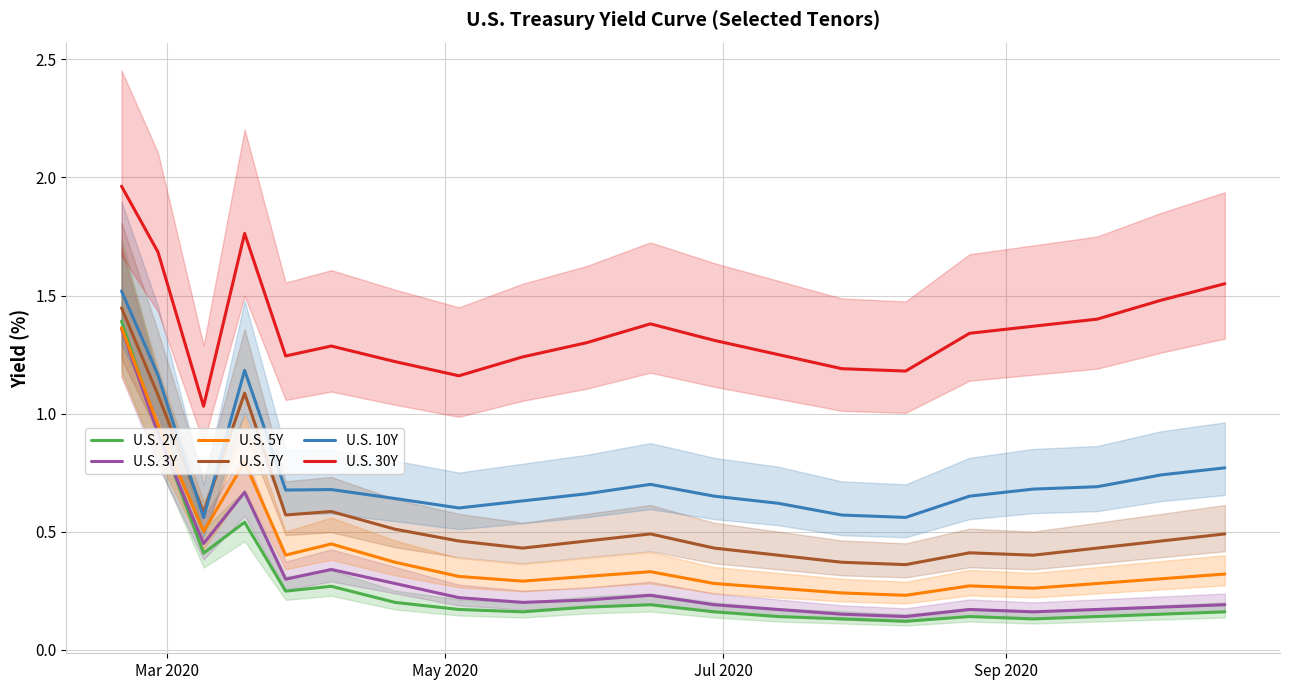

True or false: U.S. 7Y and U.S. 3Y intersect in this chart.

False